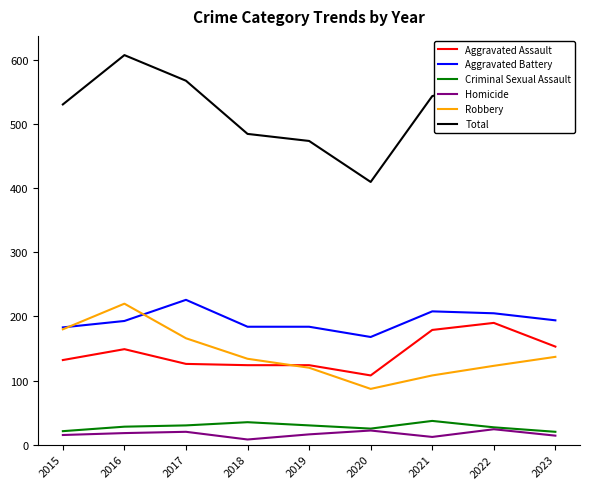

What is the approximate value of Aggravated Battery at 2019?

184